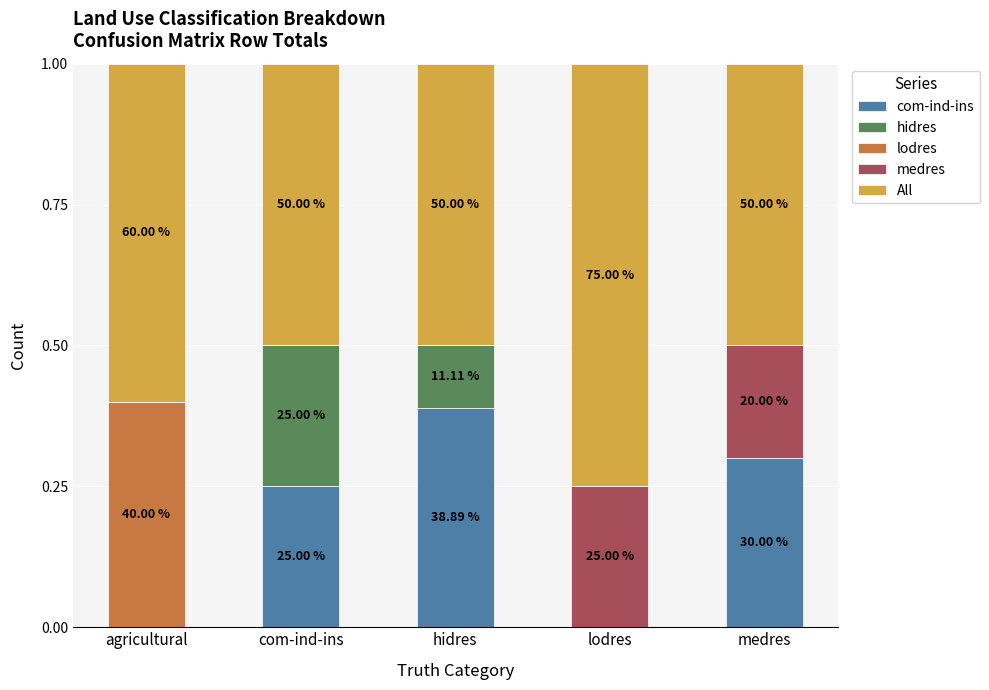

What are all the series names shown in the legend?

com-ind-ins, hidres, lodres, medres, All